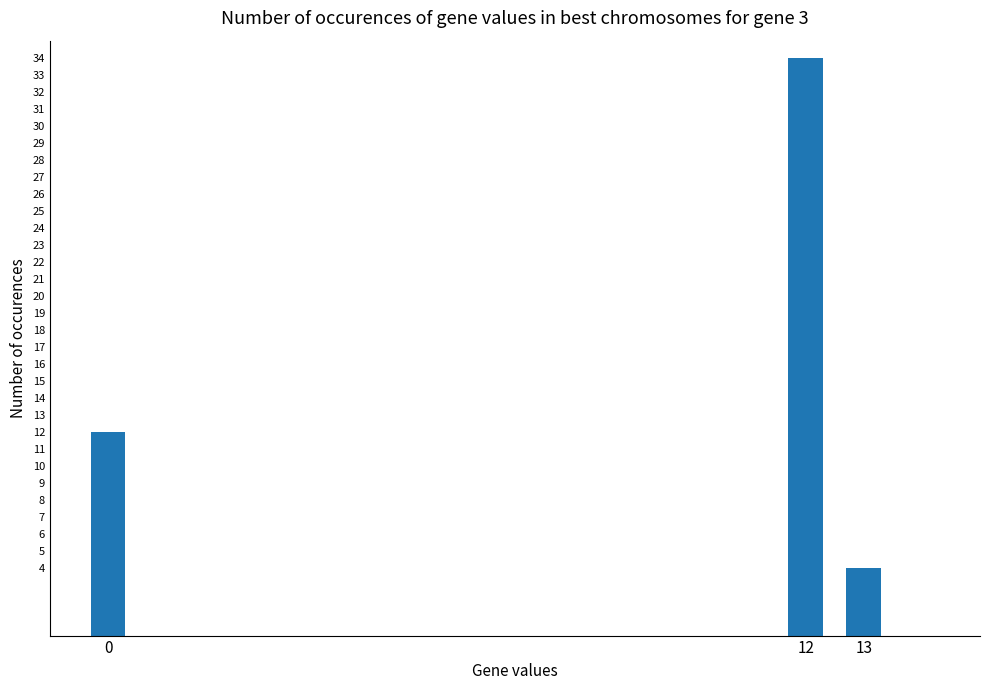

What value does the data have at 13?

4